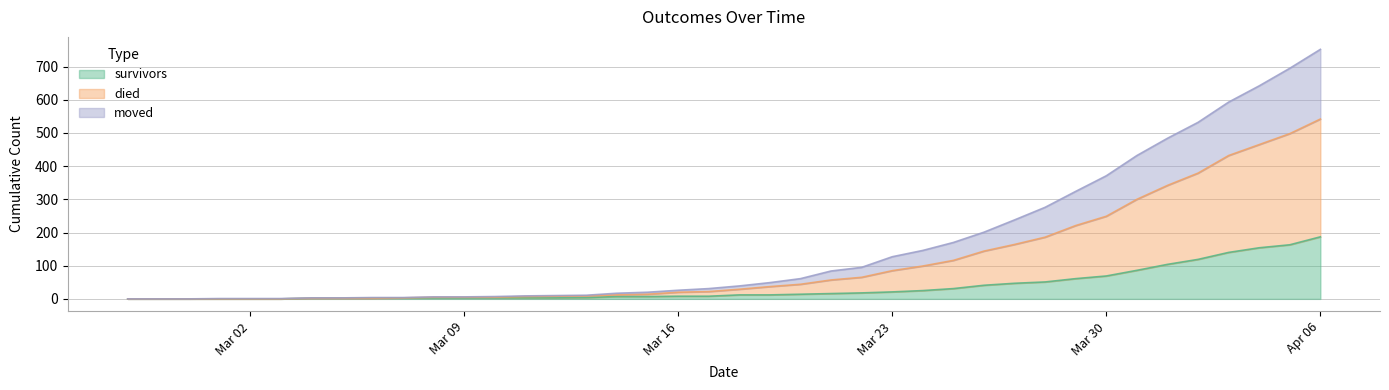

Is it true that survivors equals 31 at 2020-03-25?

True